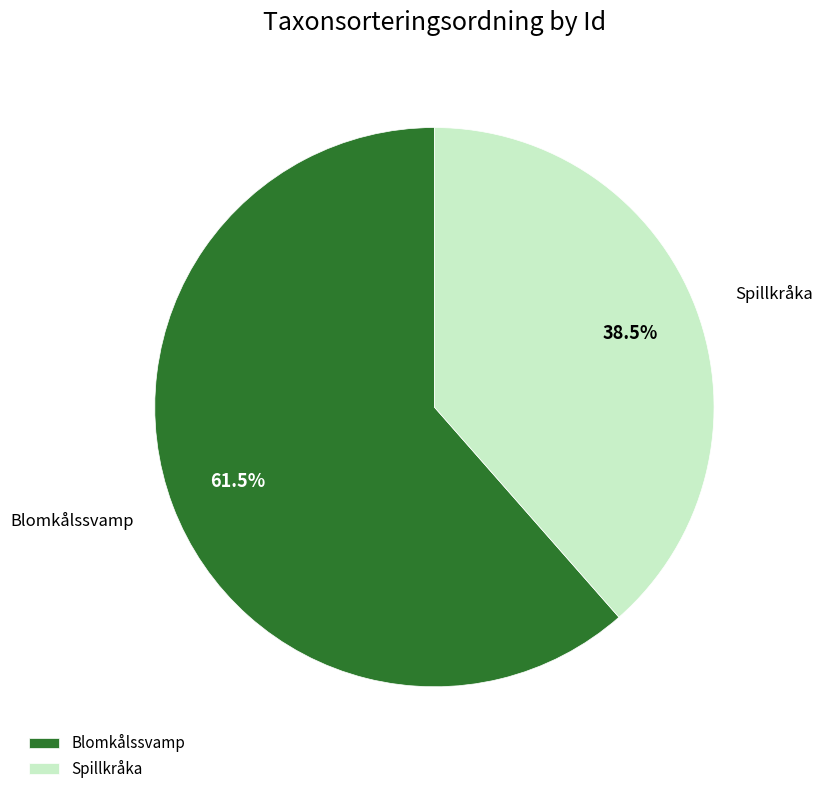

How many segments does this pie chart have?

2